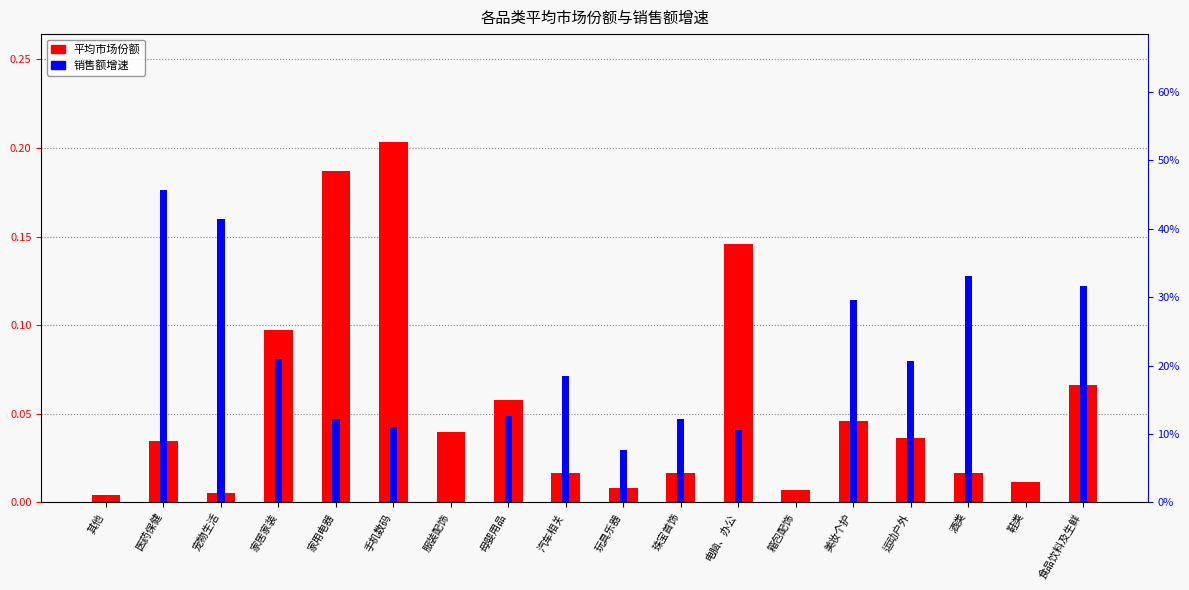

Count the 销售额增速 values in the range 0 to 1.

18